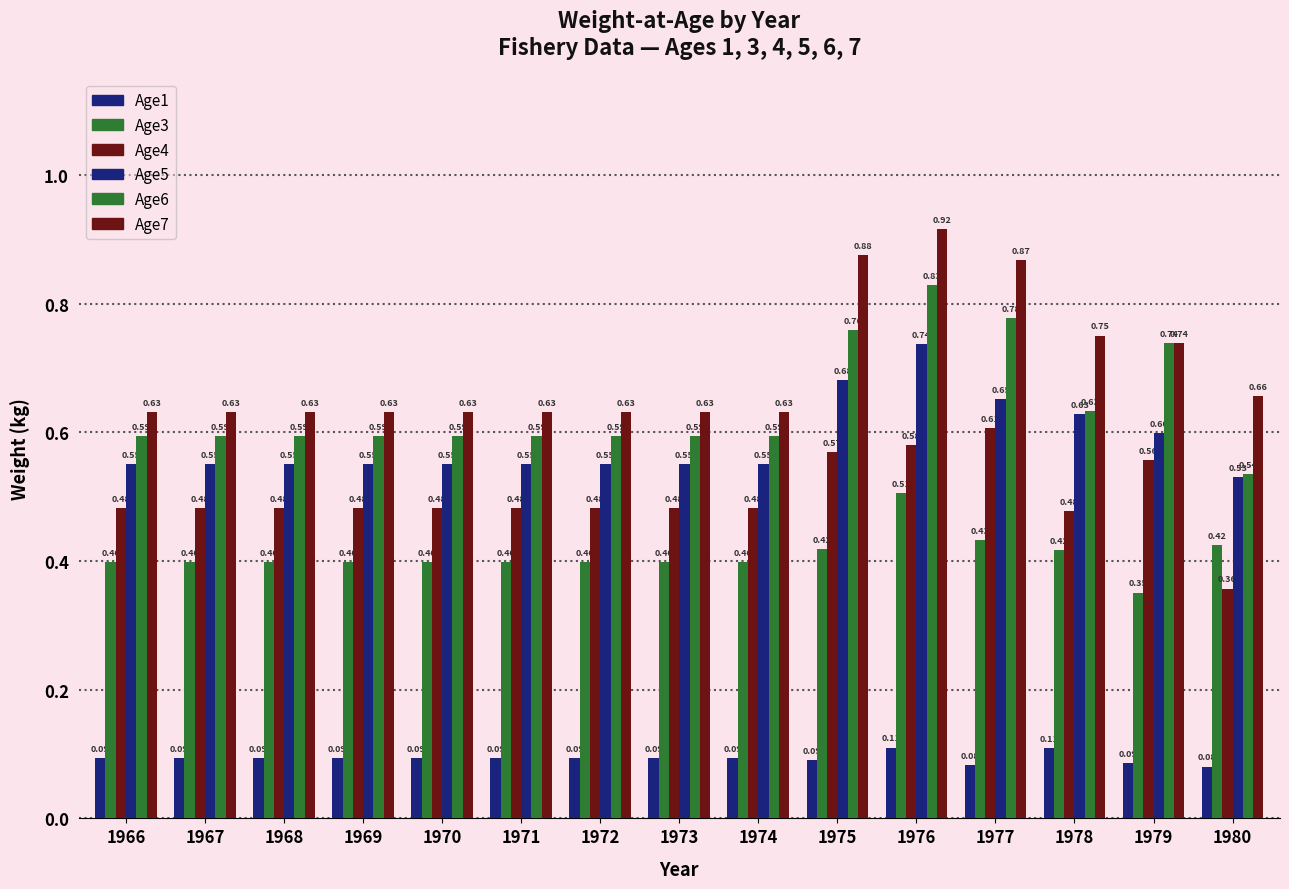

The value of Age7 at 1974 is 0.6. True or false?

True